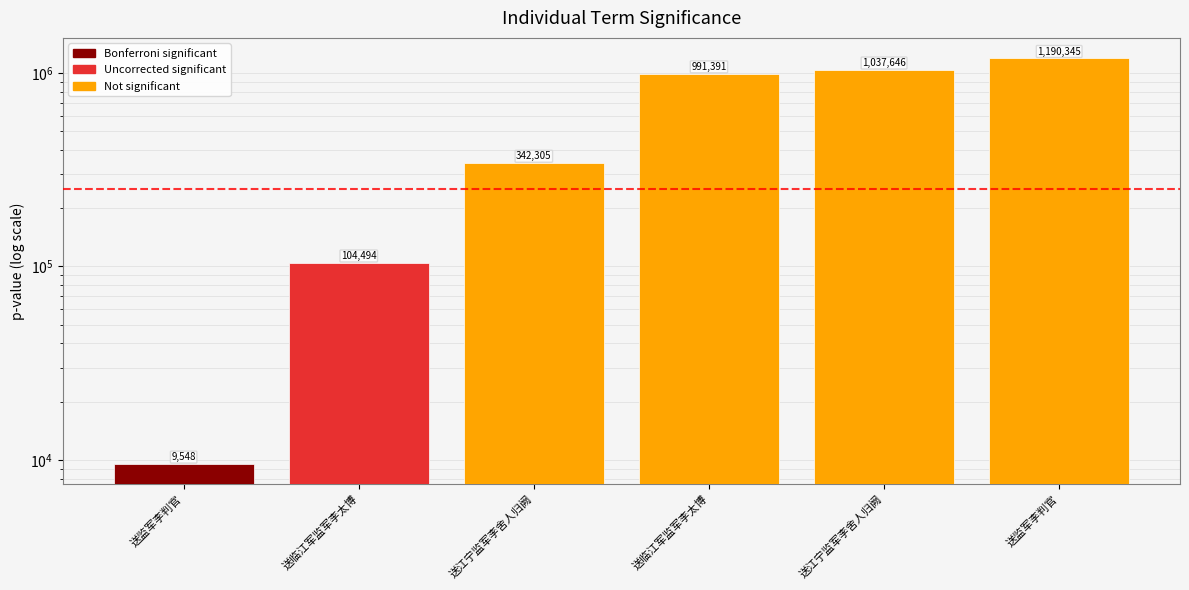

Rank the categories by value from lowest to highest.

送监军李判官, 送临江军监军李太博, 送江宁监军李舍人归阙, 送临江军监军李太博, 送江宁监军李舍人归阙, 送监军李判官